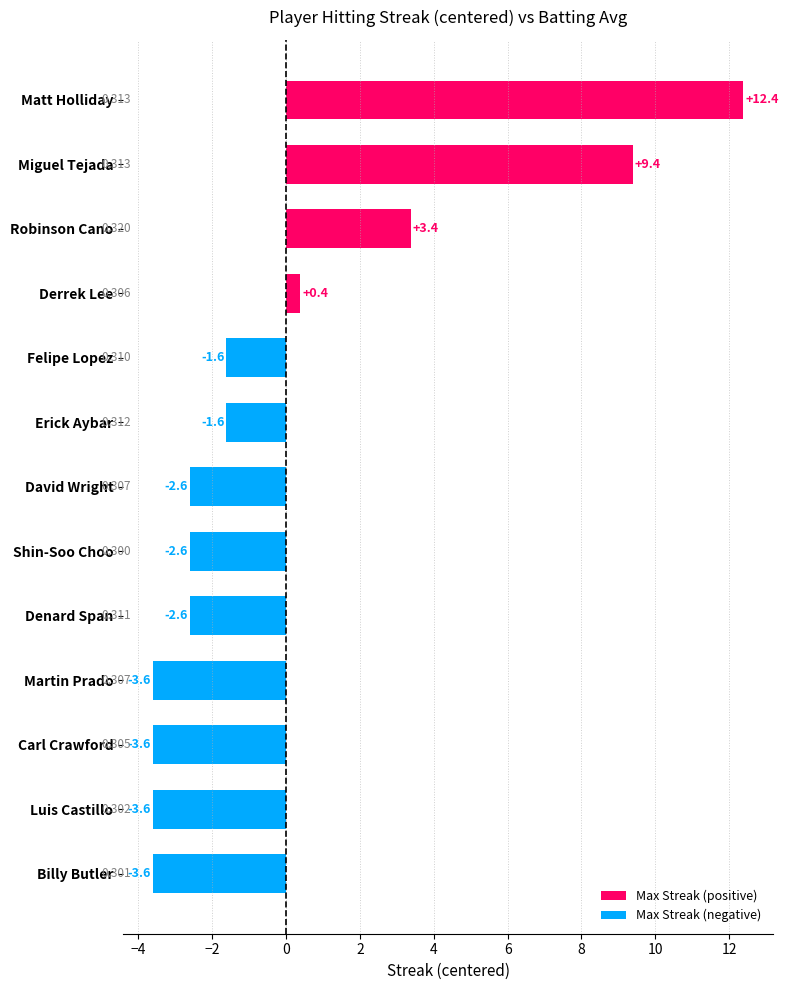

What is the maximum value shown in the chart?

12.4